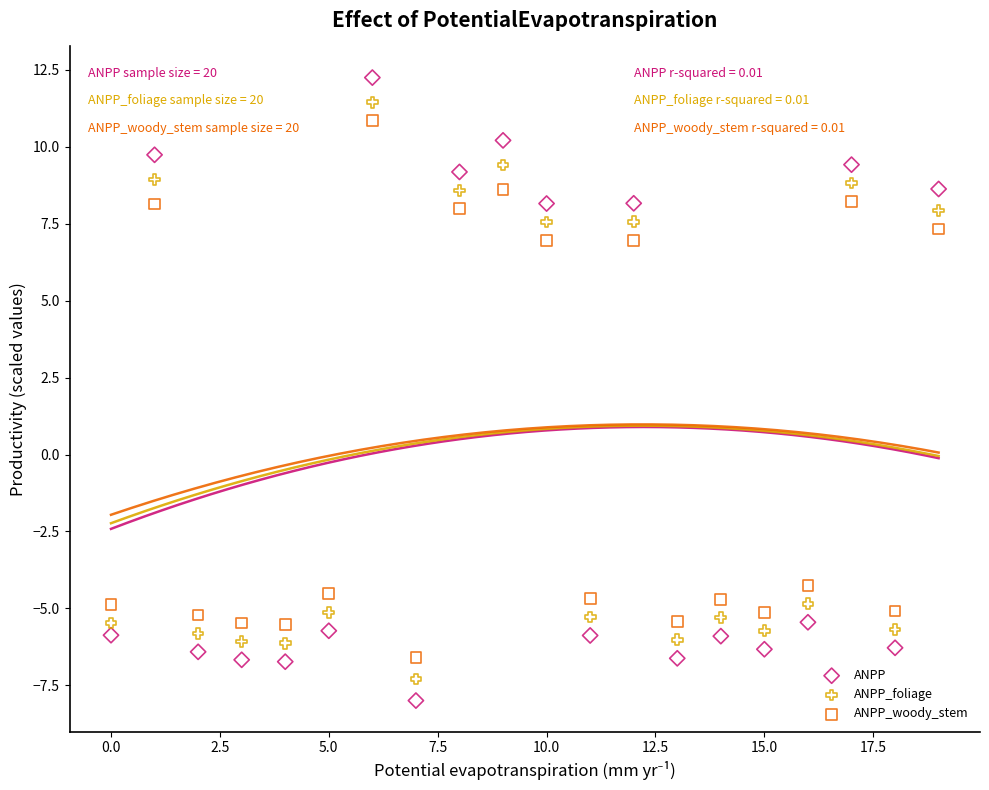

Which series has the largest Y range (max minus min)?

ANPP